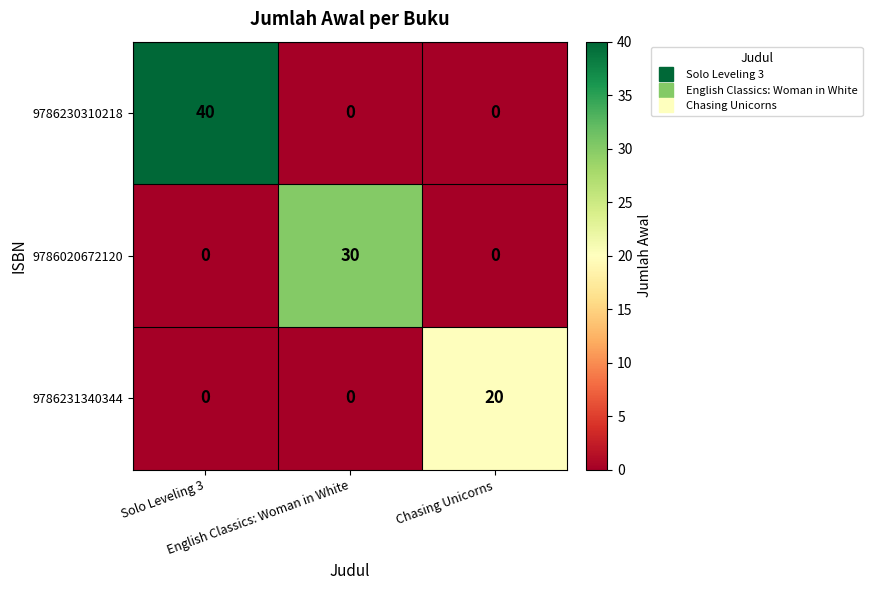

What is the average value of the 9786020672120 series?

10